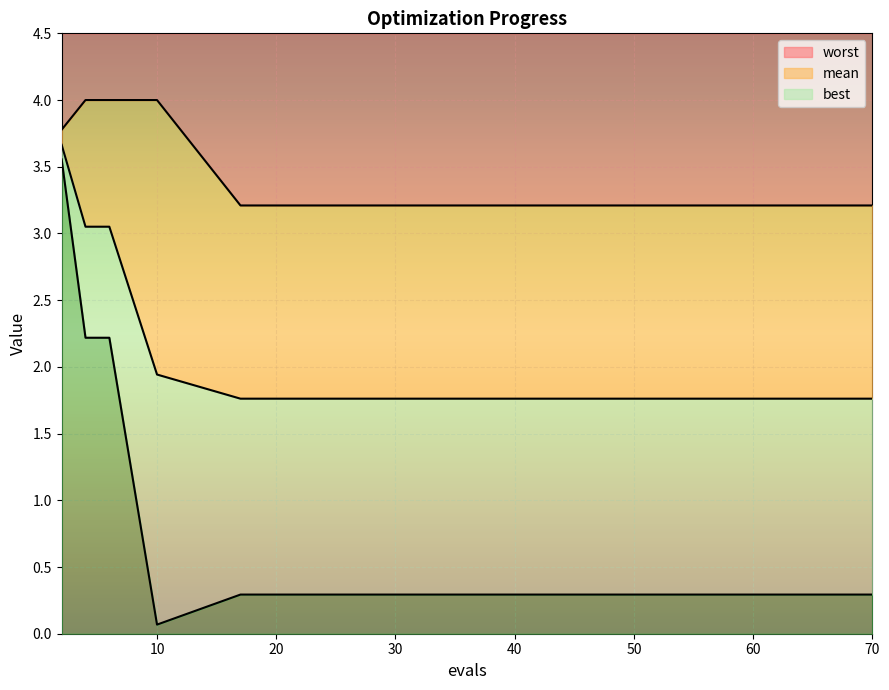

Does the chart display data point markers on the line(s)?

No